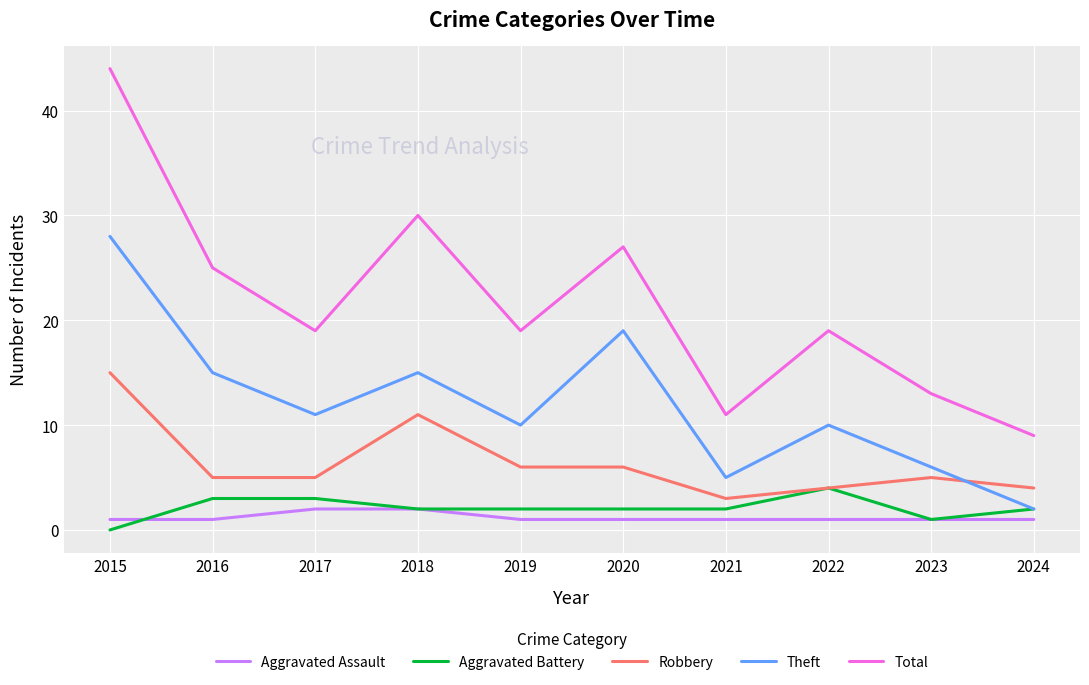

Which series changed the most between 2015 and 2023?

Total